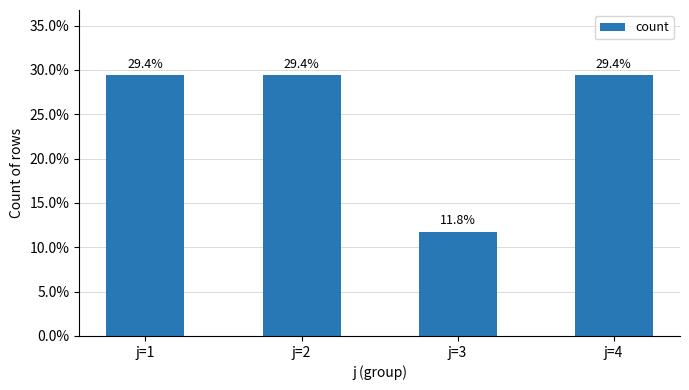

Approximately how many times larger is the value at j=3 compared to j=2?

0.4